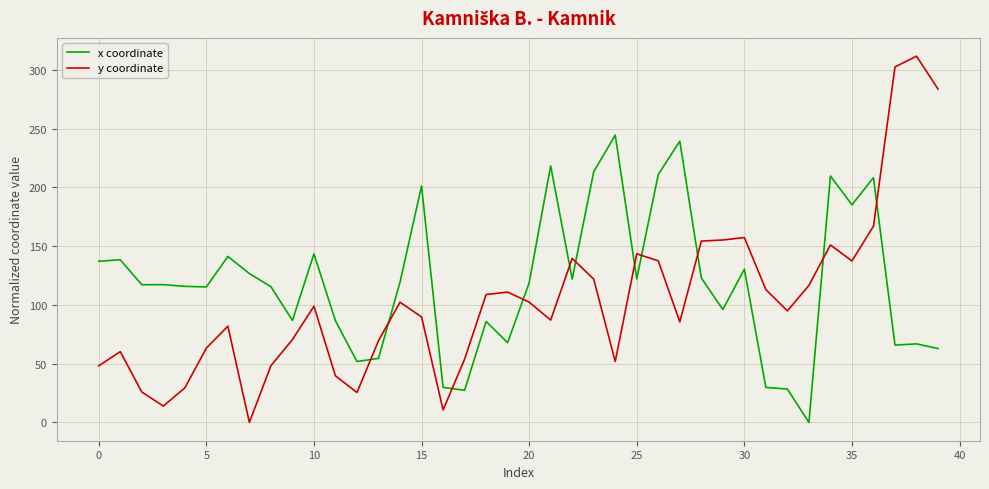

List the series in order of their overall mean, lowest first.

y coordinate, x coordinate